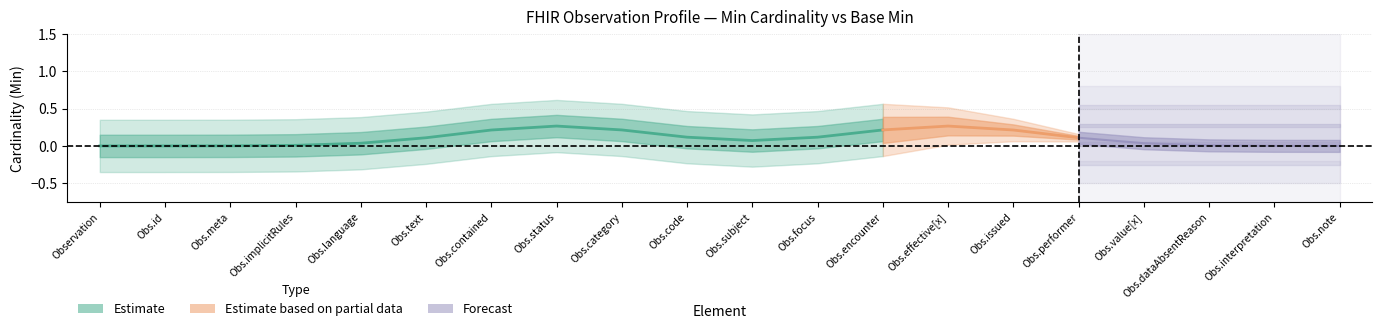

The value of Min at Observation.interpretation is 0. True or false?

True